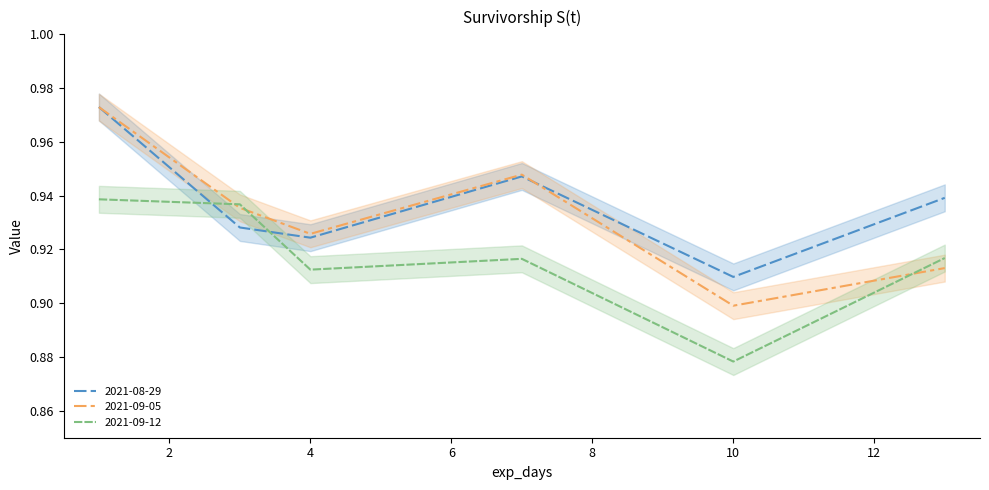

What is the value of the 2021-09-12 point at the 2nd from the left?

0.9